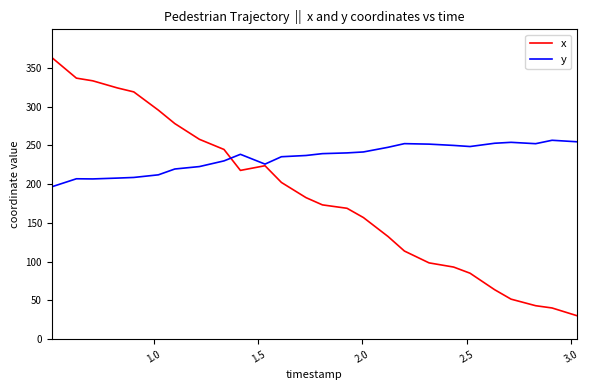

List the series in order of their peak value, highest first.

x, y